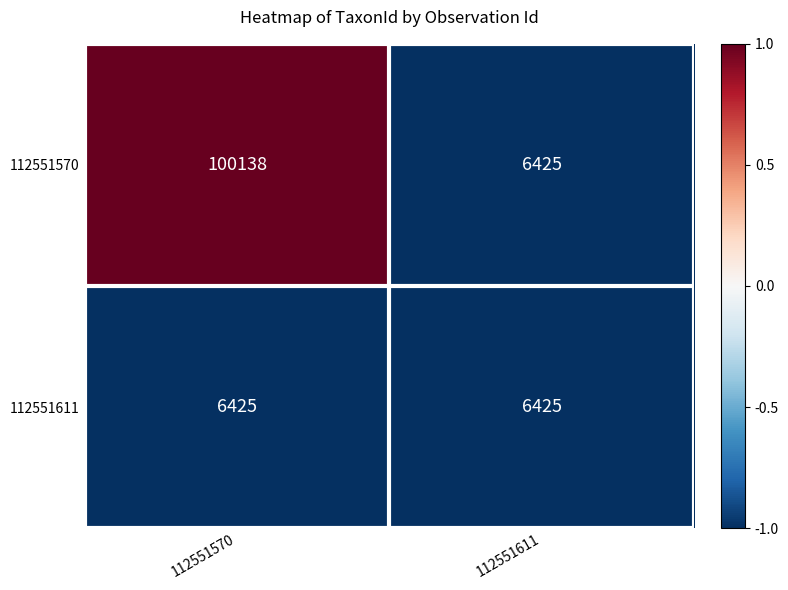

Which label corresponds to the largest value in the chart?

112551570